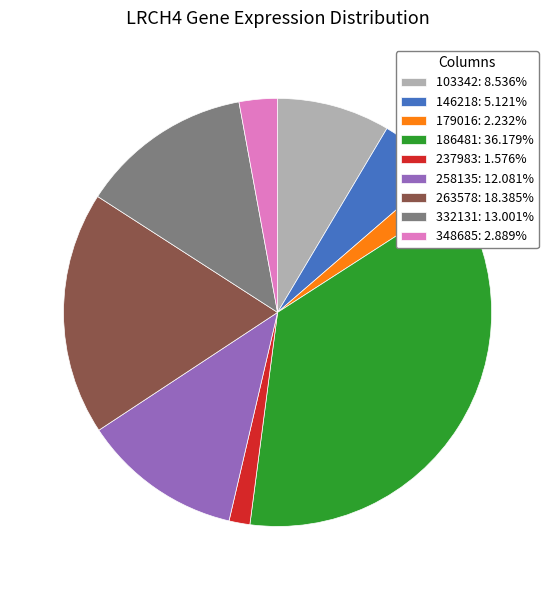

Count the number of slices in the pie.

9